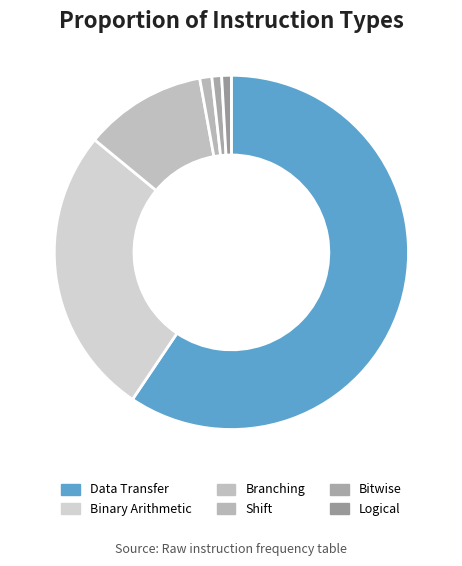

Count the number of slices in the pie.

6